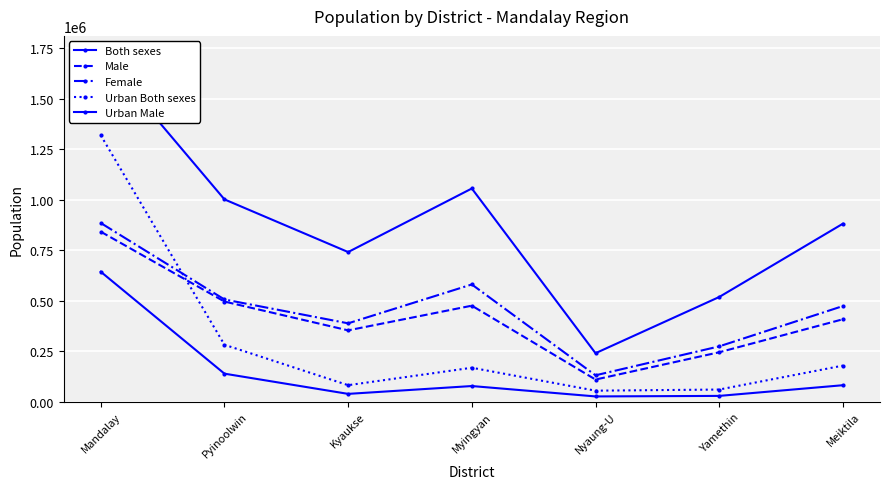

Which series has the largest total across all categories?

Both sexes